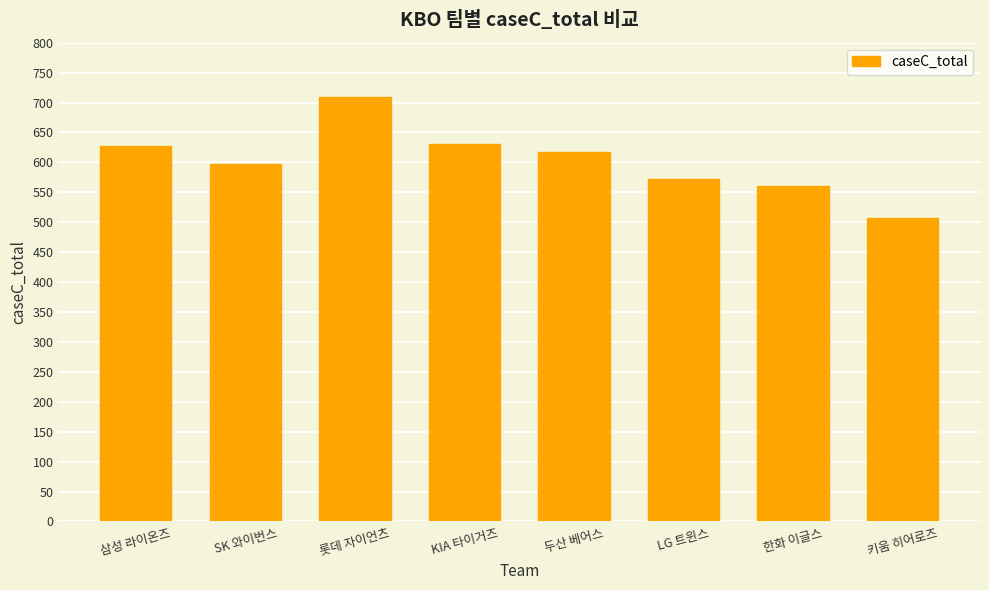

How many categories are shown in the chart?

8